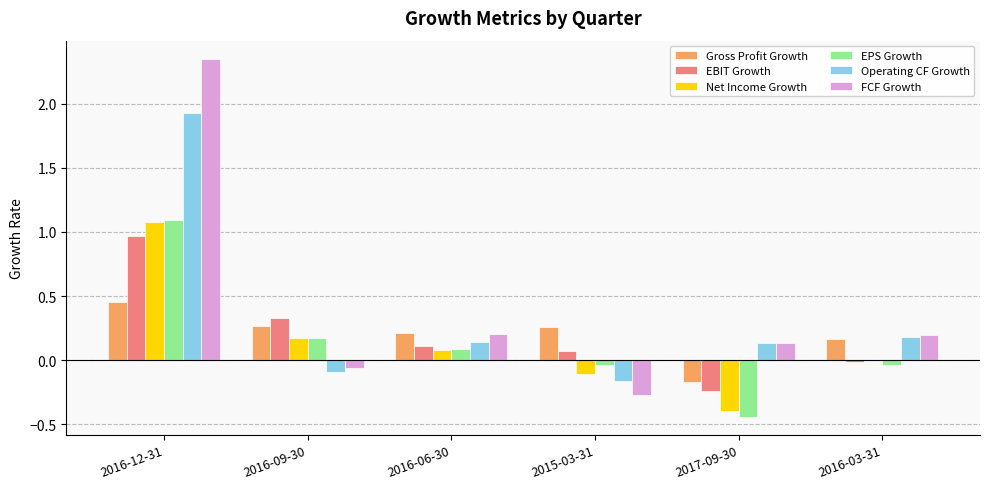

The EBIT Growth series shows 0.0 at 2016-06-30. True or false?

False